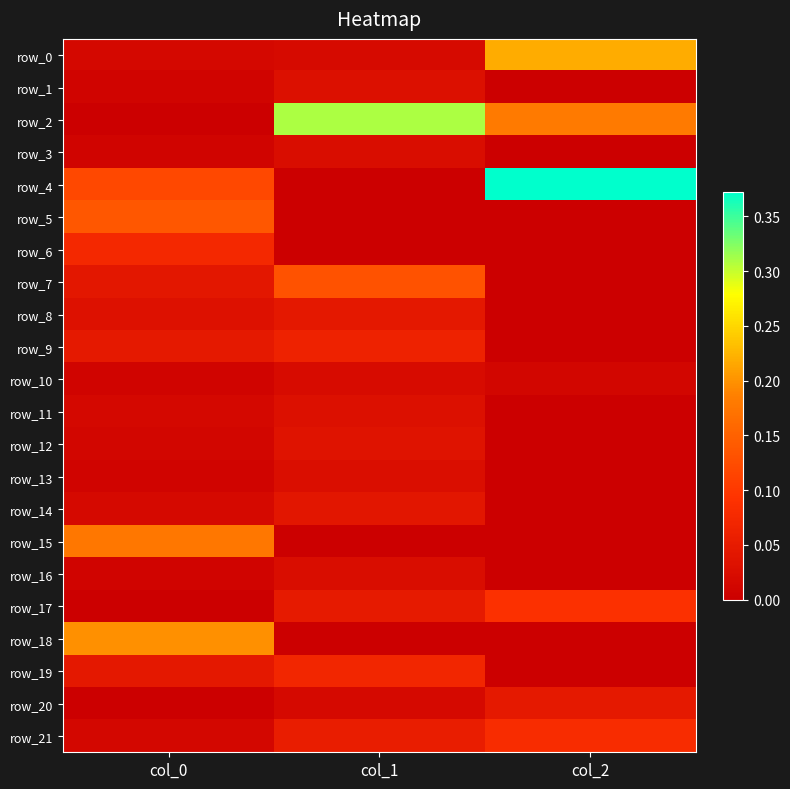

What is the difference between the maximum and minimum values in the row_0 series?

0.2